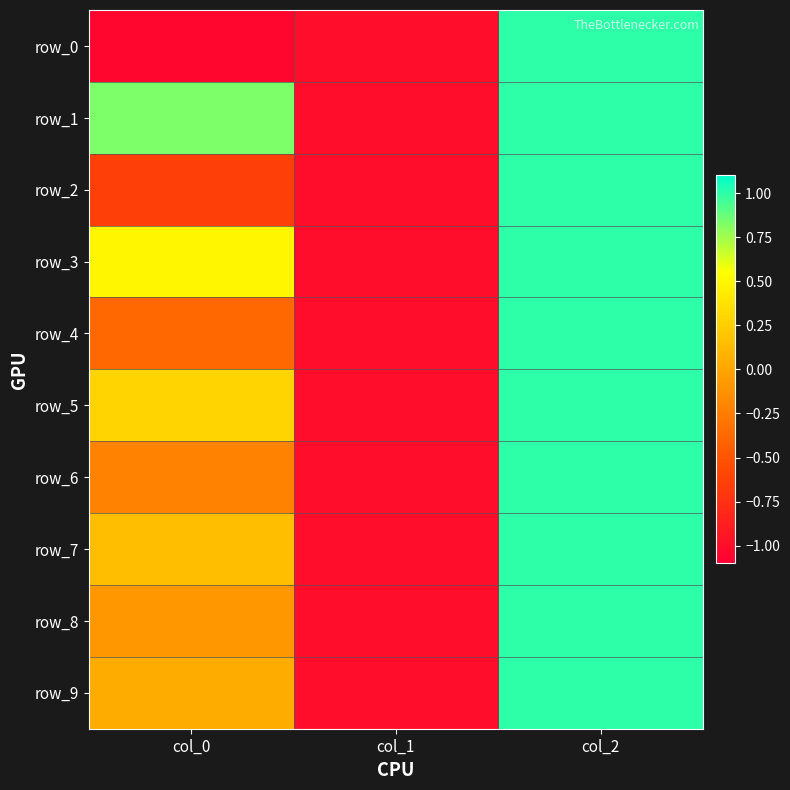

List the series in order of their peak value, highest first.

row_0, row_1, row_2, row_3, row_4, row_5, row_6, row_7, row_8, row_9